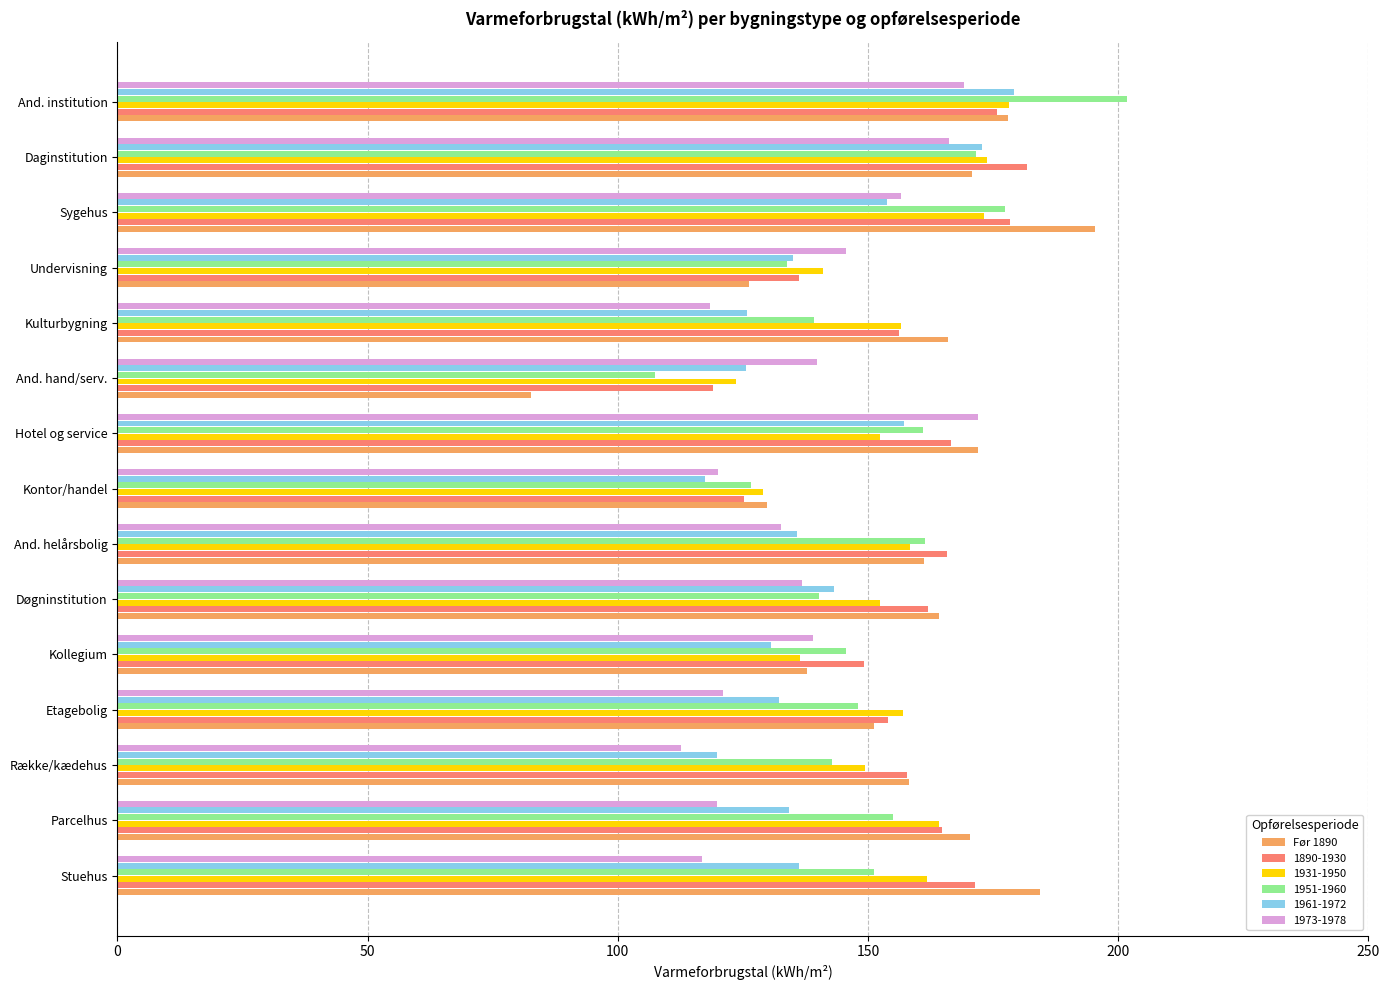

What is the difference between the highest and lowest values at Kontor/handel?

12.3